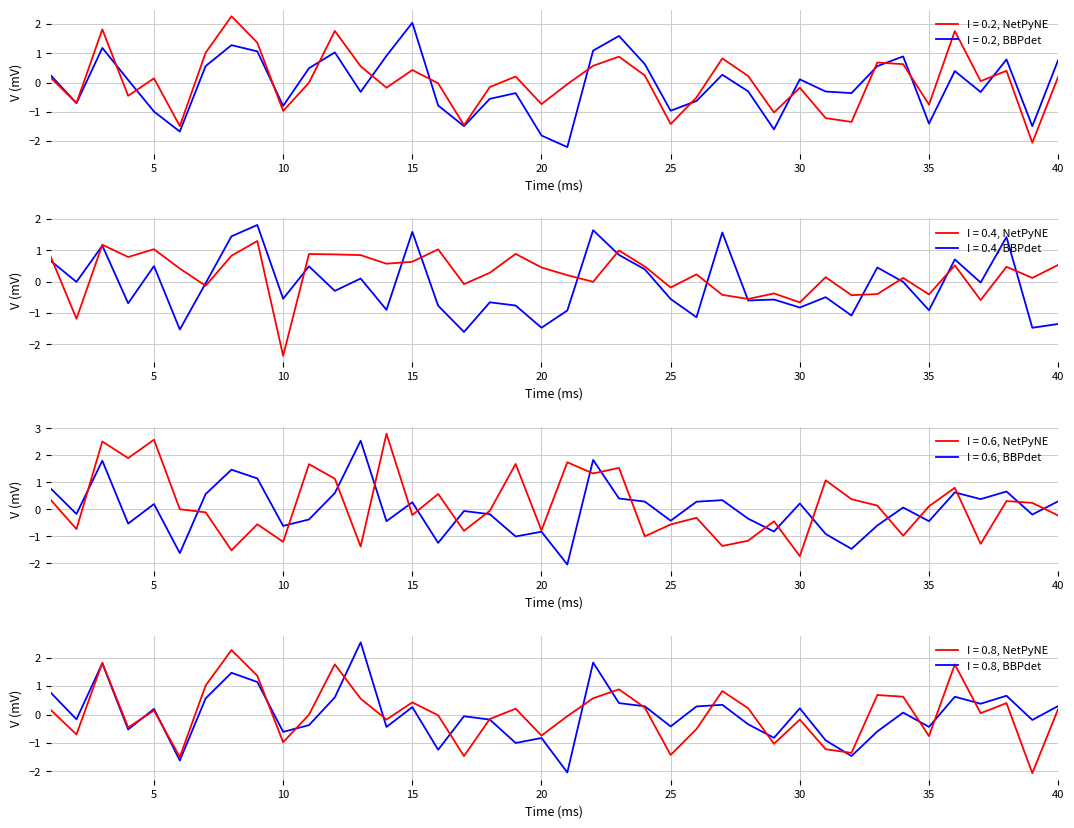

Reading left to right, transcribe all the data shown in this chart.

BlendProperty1: 1=0.2	2=-0.7	3=1.8	4=-0.5	5=0.1	6=-1.5	7=1.0	8=2.3	9=1.4	10=-1.0	11=-0.0	12=1.8	13=0.6	14=-0.2	15=0.4	16=-0.0	17=-1.5	18=-0.2	19=0.2	20=-0.7	21=-0.1	22=0.6	23=0.9	24=0.2	25=-1.4	26=-0.5	27=0.8	28=0.2	29=-1.0	30=-0.2	31=-1.2	32=-1.3	33=0.7	34=0.6	35=-0.8	36=1.8	37=0.0	38=0.4	39=-2.1	40=0.2
BlendProperty2: 1=0.2	2=-0.7	3=1.2	4=0.1	5=-1.0	6=-1.7	7=0.6	8=1.3	9=1.1	10=-0.8	11=0.5	12=1.0	13=-0.3	14=0.9	15=2.0	16=-0.8	17=-1.5	18=-0.6	19=-0.4	20=-1.8	21=-2.2	22=1.1	23=1.6	24=0.6	25=-1.0	26=-0.6	27=0.3	28=-0.3	29=-1.6	30=0.1	31=-0.3	32=-0.4	33=0.6	34=0.9	35=-1.4	36=0.4	37=-0.3	38=0.8	39=-1.5	40=0.8
BlendProperty3: 1=0.8	2=-1.2	3=1.2	4=0.8	5=1.0	6=0.4	7=-0.1	8=0.8	9=1.3	10=-2.4	11=0.9	12=0.9	13=0.8	14=0.6	15=0.6	16=1.0	17=-0.1	18=0.3	19=0.9	20=0.5	21=0.2	22=-0.0	23=1.0	24=0.5	25=-0.2	26=0.2	27=-0.4	28=-0.6	29=-0.4	30=-0.7	31=0.1	32=-0.4	33=-0.4	34=0.1	35=-0.4	36=0.5	37=-0.6	38=0.5	39=0.1	40=0.5
BlendProperty4: 1=0.7	2=-0.0	3=1.1	4=-0.7	5=0.5	6=-1.5	7=-0.0	8=1.4	9=1.8	10=-0.5	11=0.5	12=-0.3	13=0.1	14=-0.9	15=1.6	16=-0.8	17=-1.6	18=-0.7	19=-0.8	20=-1.5	21=-0.9	22=1.6	23=0.9	24=0.4	25=-0.6	26=-1.1	27=1.6	28=-0.6	29=-0.6	30=-0.8	31=-0.5	32=-1.1	33=0.4	34=-0.0	35=-0.9	36=0.7	37=-0.0	38=1.4	39=-1.5	40=-1.3
BlendProperty5: 1=0.4	2=-0.7	3=2.5	4=1.9	5=2.6	6=0.0	7=-0.1	8=-1.5	9=-0.6	10=-1.2	11=1.7	12=1.1	13=-1.4	14=2.8	15=-0.2	16=0.6	17=-0.8	18=-0.0	19=1.7	20=-0.8	21=1.7	22=1.3	23=1.5	24=-1.0	25=-0.6	26=-0.3	27=-1.4	28=-1.2	29=-0.4	30=-1.7	31=1.1	32=0.4	33=0.1	34=-1.0	35=0.1	36=0.8	37=-1.3	38=0.3	39=0.2	40=-0.2
BlendProperty6: 1=0.8	2=-0.2	3=1.8	4=-0.5	5=0.2	6=-1.6	7=0.6	8=1.5	9=1.1	10=-0.6	11=-0.4	12=0.6	13=2.5	14=-0.4	15=0.3	16=-1.2	17=-0.1	18=-0.2	19=-1.0	20=-0.8	21=-2.0	22=1.8	23=0.4	24=0.3	25=-0.4	26=0.3	27=0.3	28=-0.3	29=-0.8	30=0.2	31=-0.9	32=-1.5	33=-0.6	34=0.1	35=-0.4	36=0.6	37=0.4	38=0.7	39=-0.2	40=0.3